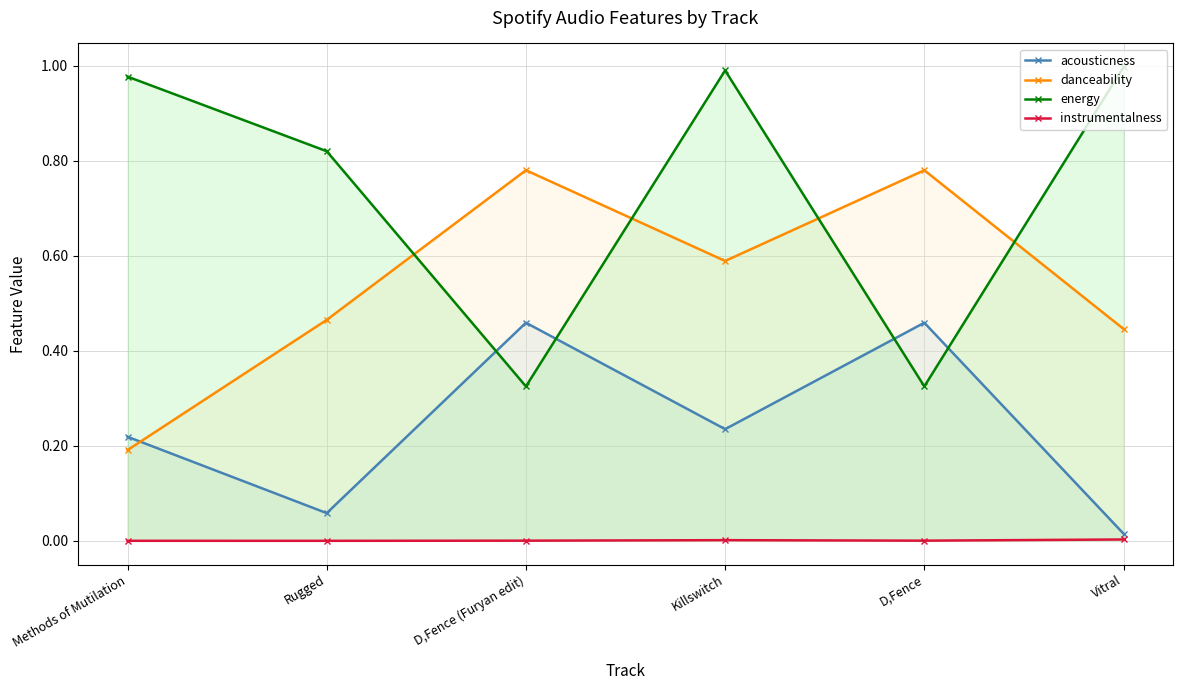

True or false: acousticness and instrumentalness cross at least once.

False